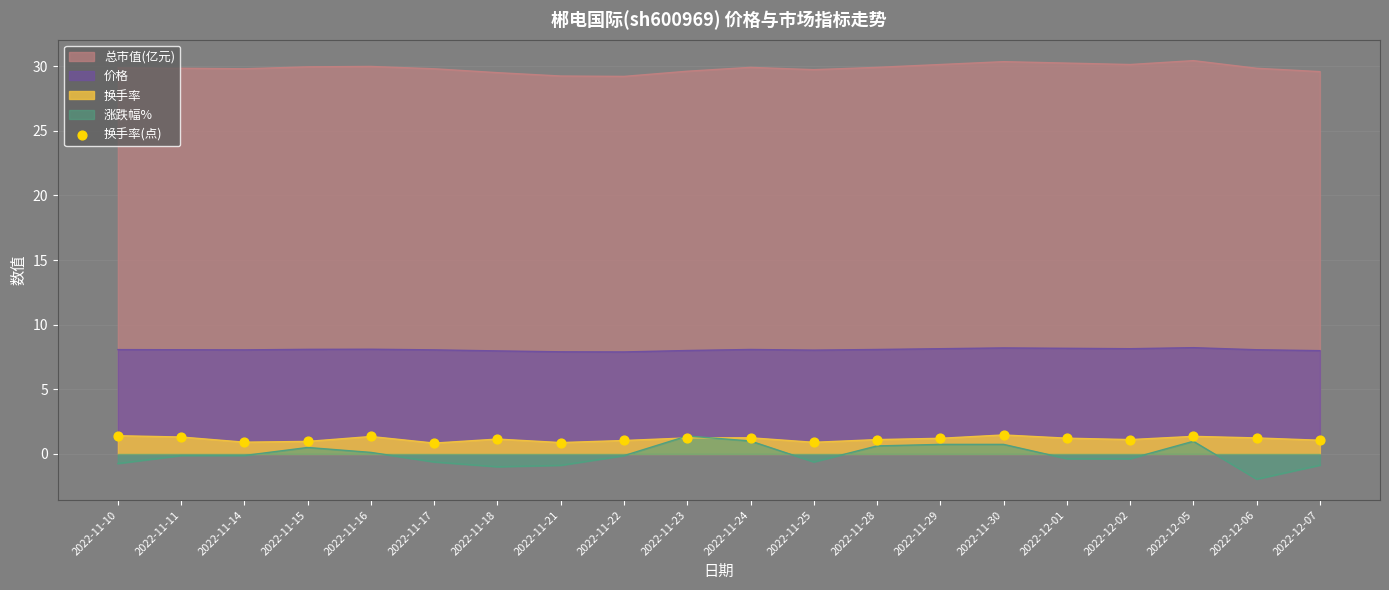

Which series has the largest range (max minus min)?

涨跌幅%